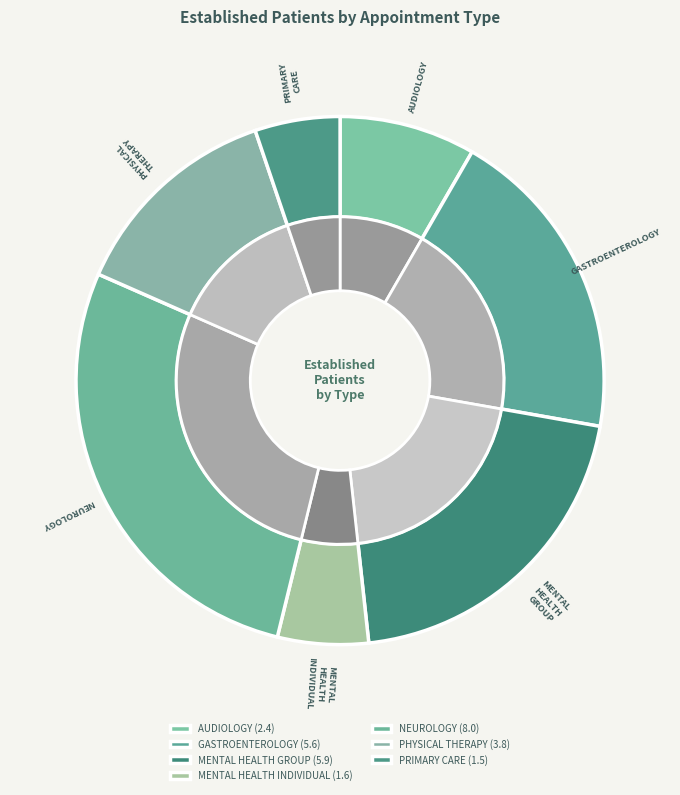

To the nearest percent, what portion does MENTAL HEALTH GROUP represent?

20%